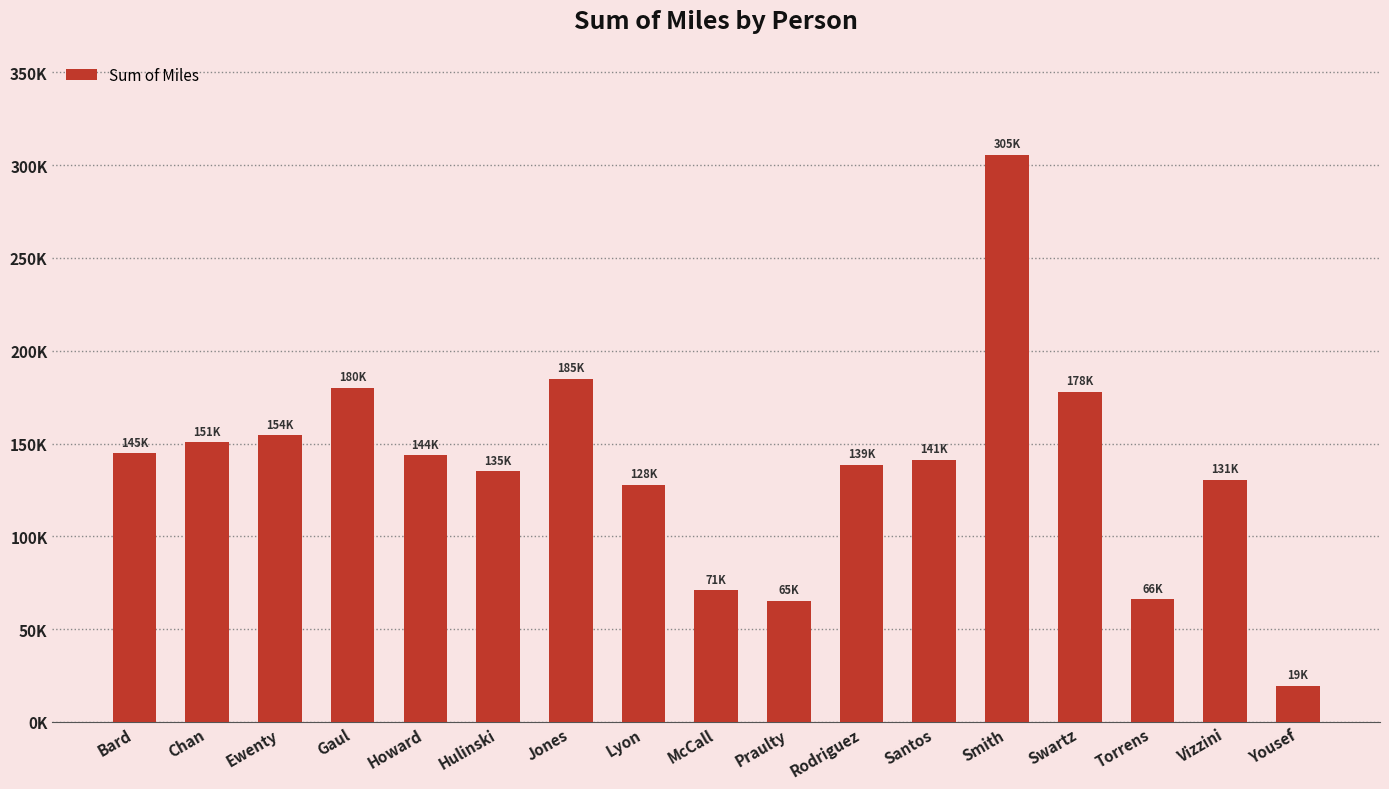

Does the chart contain any negative values?

No